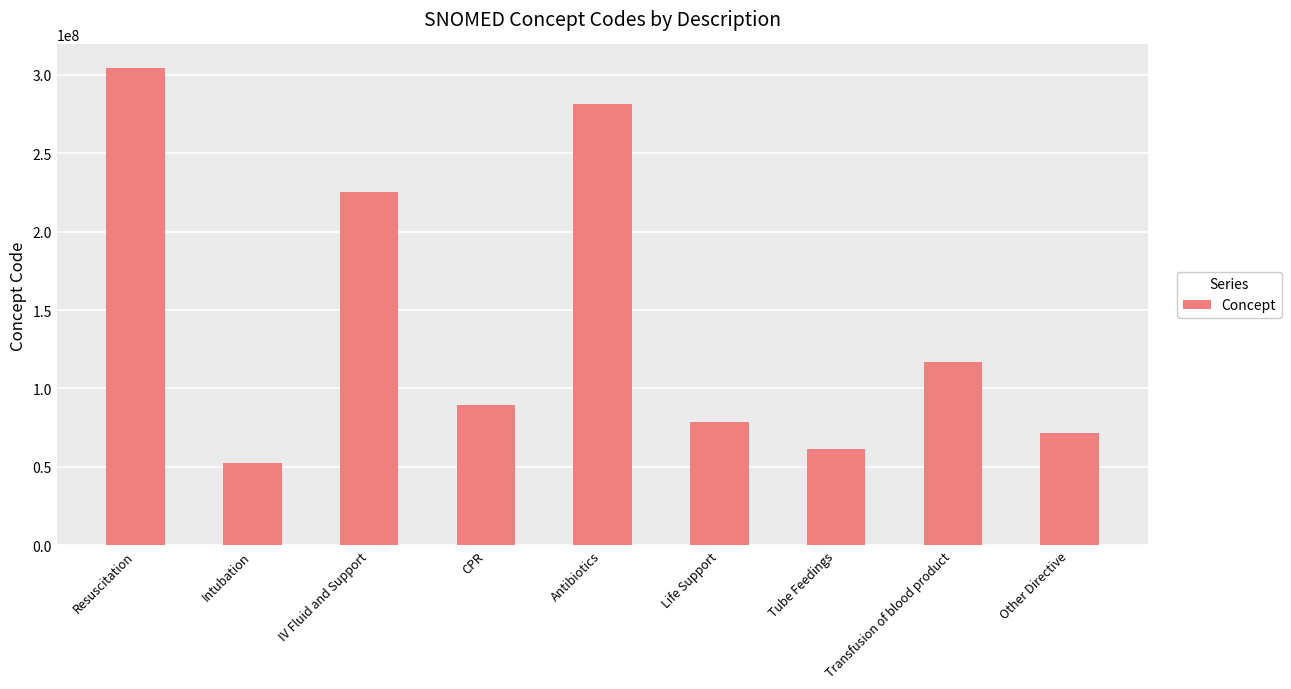

Are the bars grouped side by side (vs. stacked)?

No